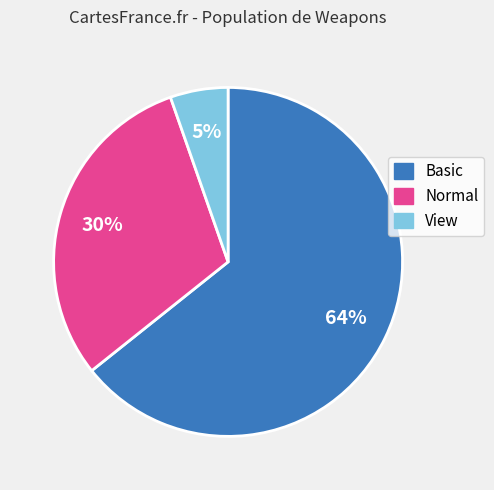

To the nearest percent, what is the average slice percentage?

33%